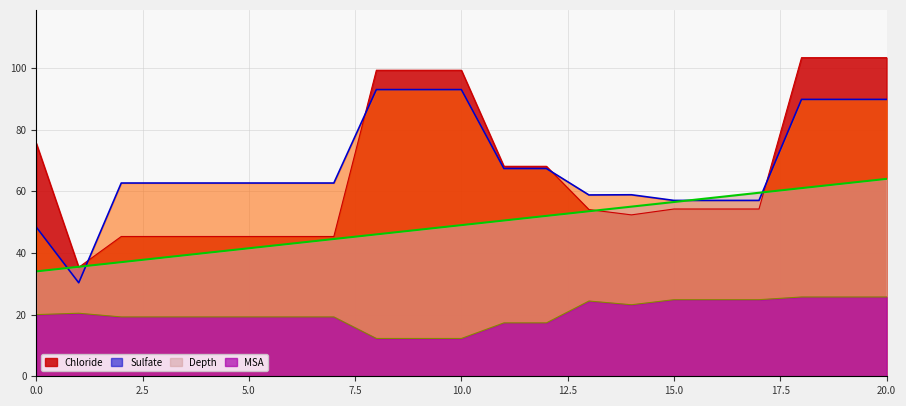

True or false: Sulfate has a value of 62.7 at 4.

True